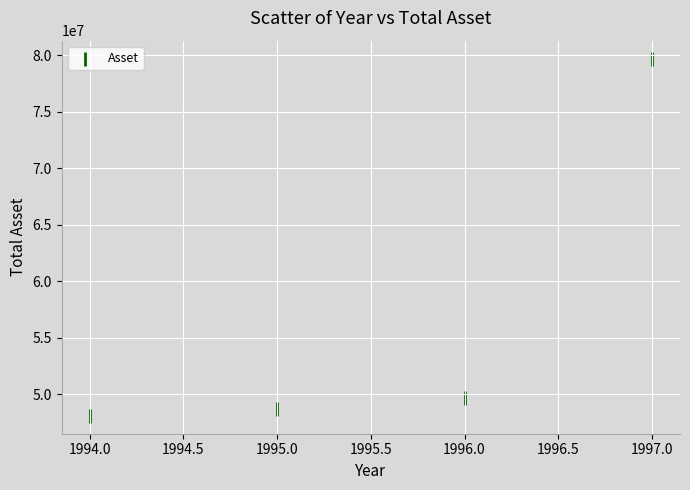

What Y value in the scatter plot is closest to 63885319?

49629131